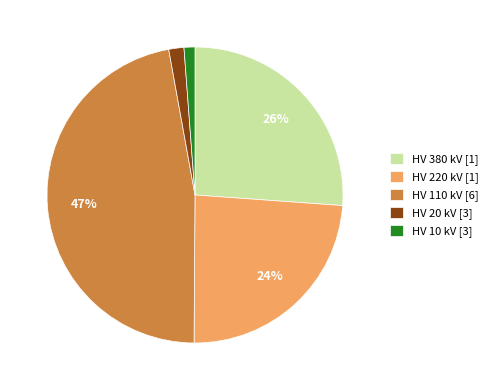

What percentage is the HV 10 kV [3] slice, to the nearest percent?

1%